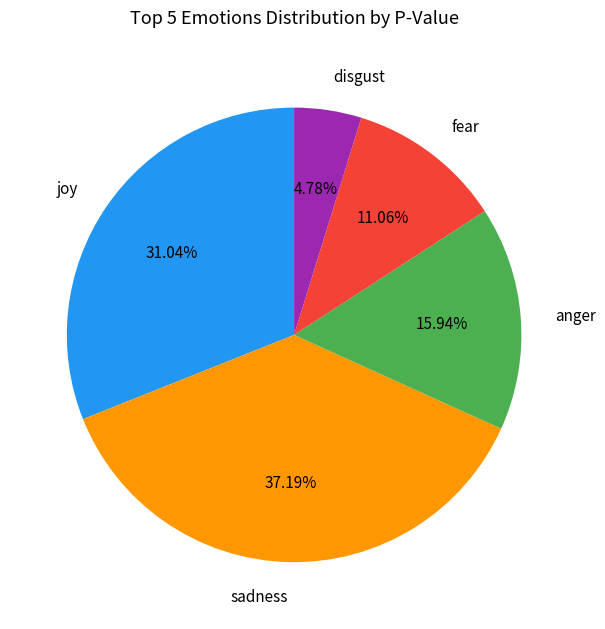

To the nearest percent, what is the combined percentage of joy and anger?

47%